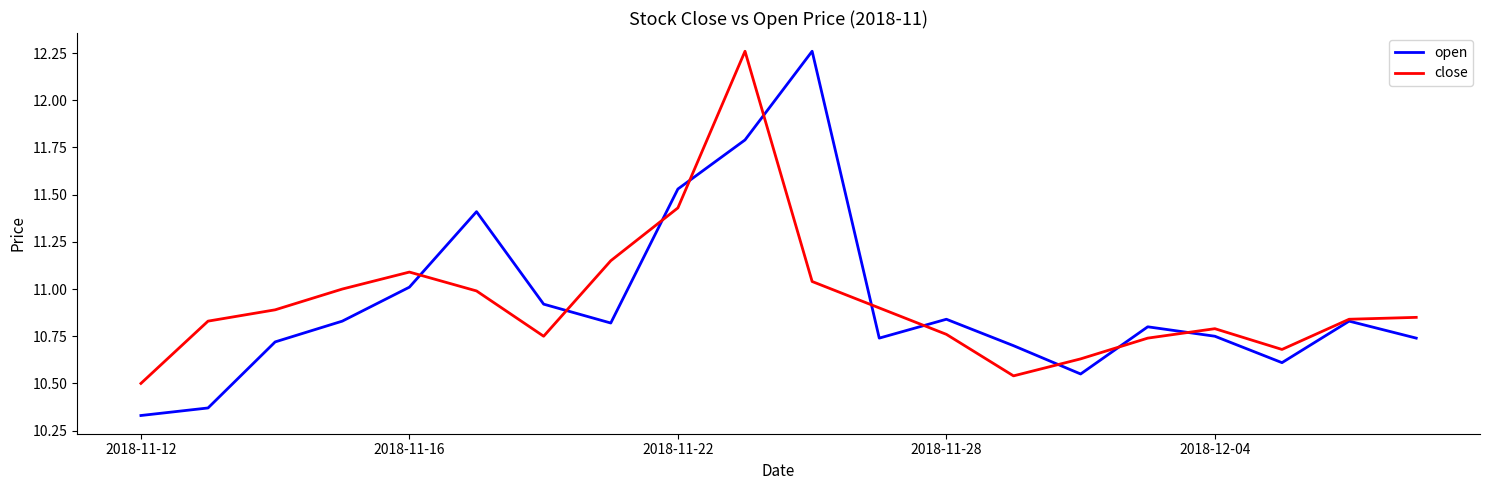

After their last crossing, which series has the higher values: close or open?

close